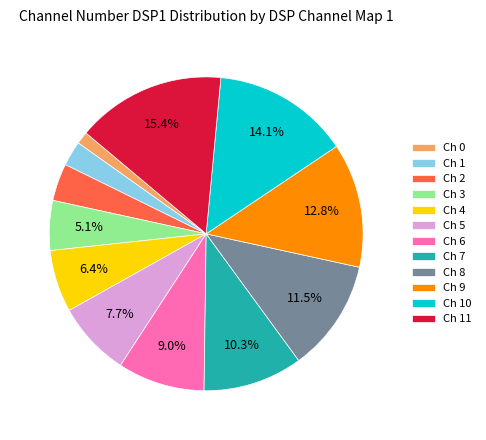

Is the sum of Ch 5 and Ch 2 greater than half?

No